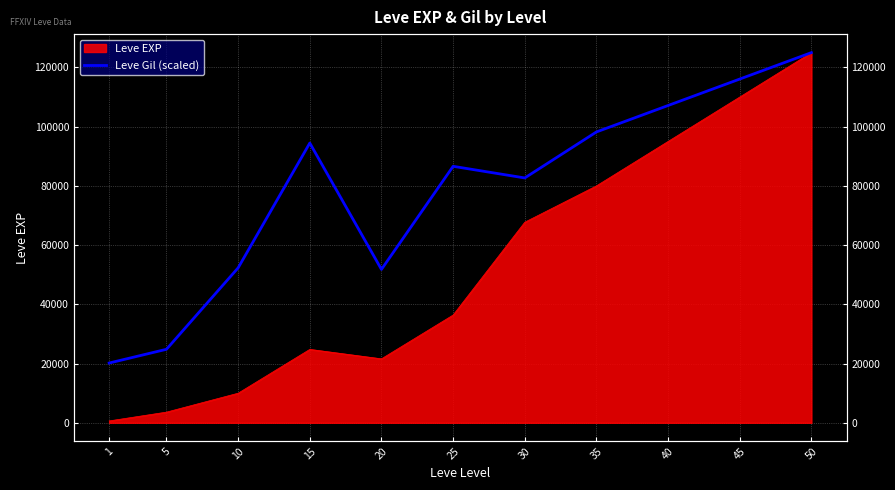

Where does the data first go above 86607?

15